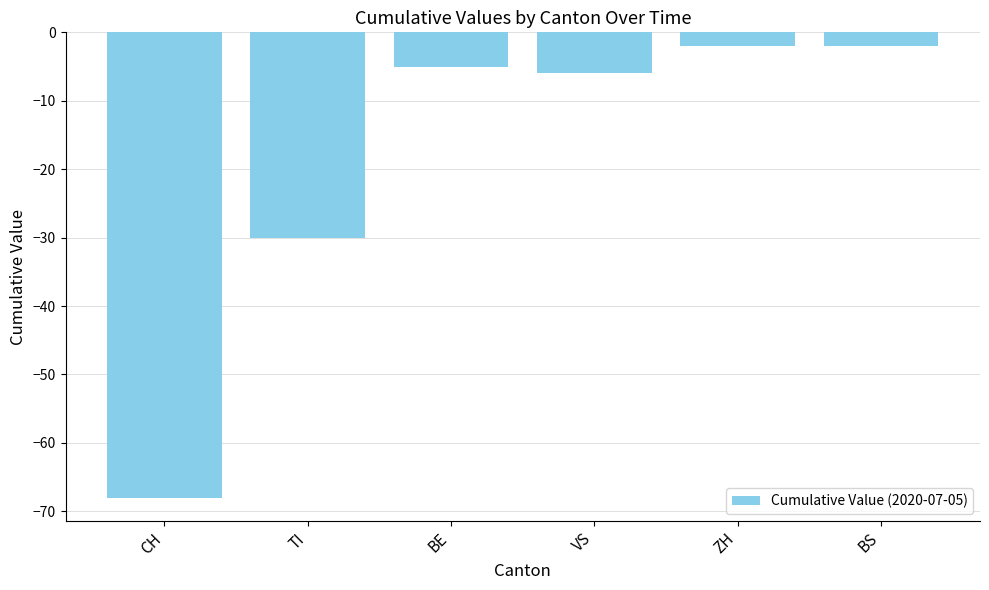

True or false: the data shows -5 at BE.

True